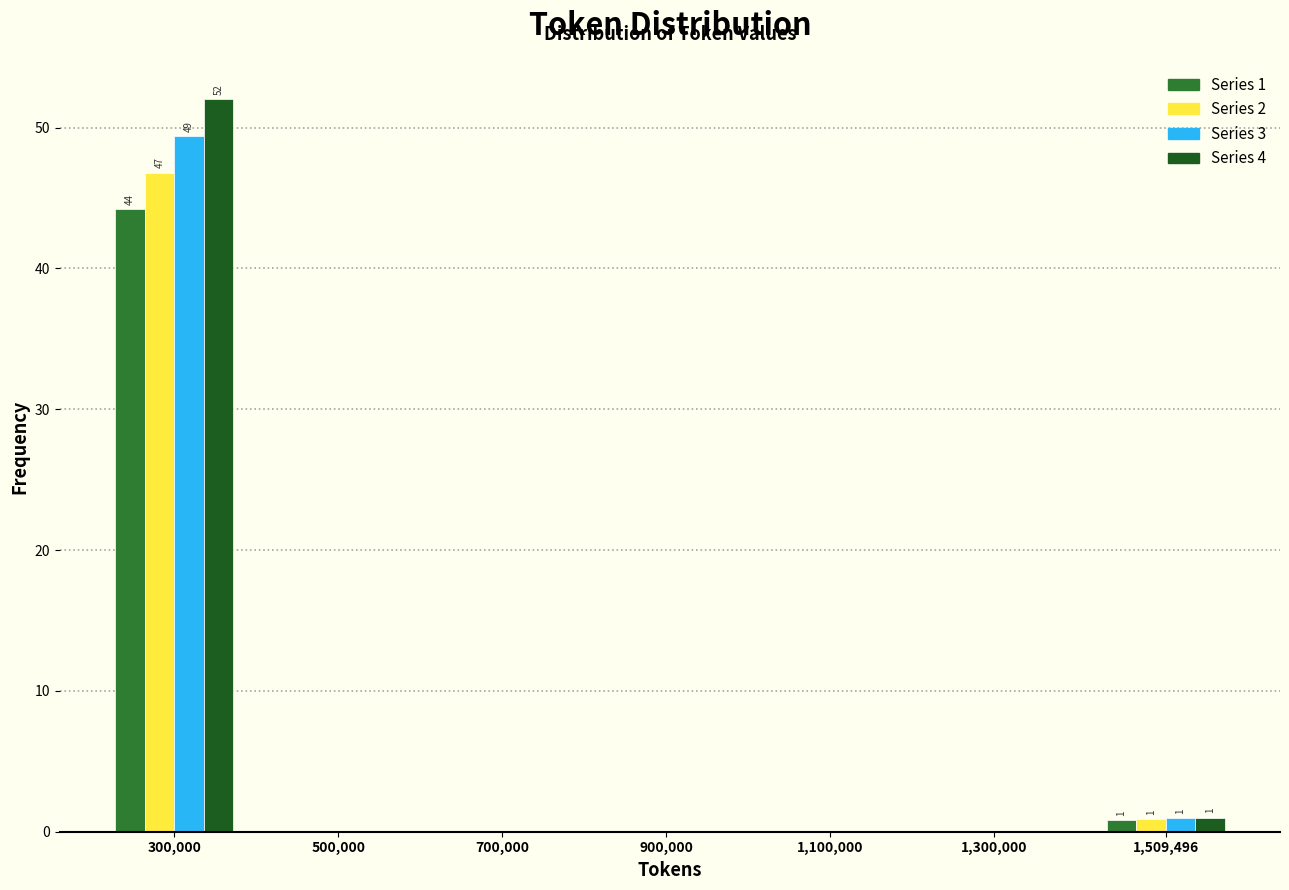

Is it true that Series 4 equals 52.0 at 300,000?

True